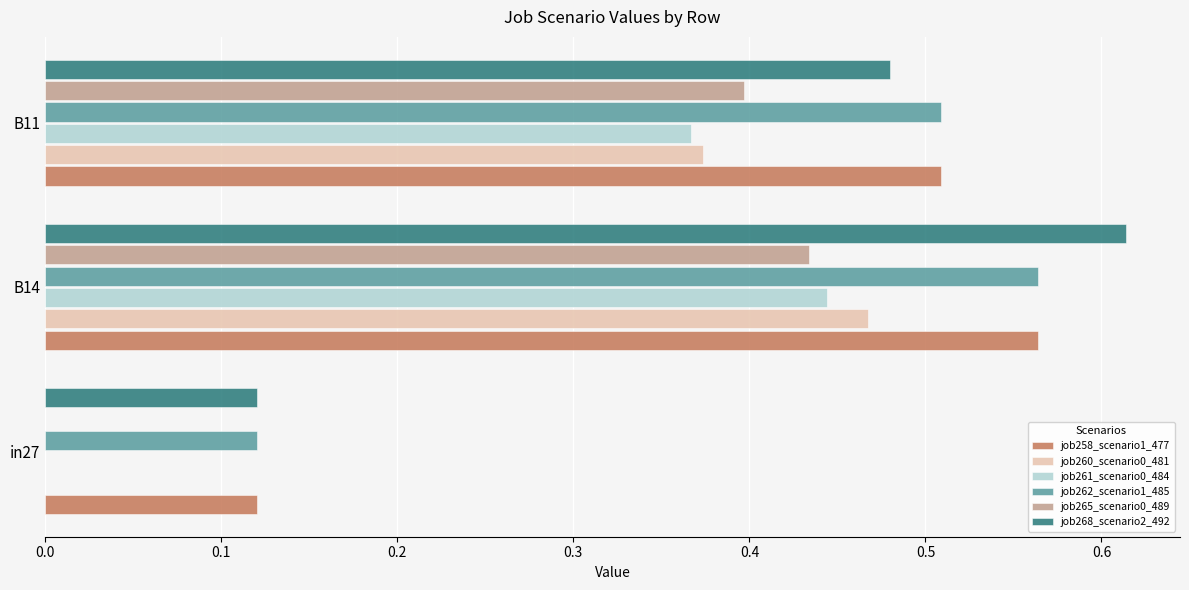

True or false: job260_scenario0_481 has a value of 0.4 at B11.

True